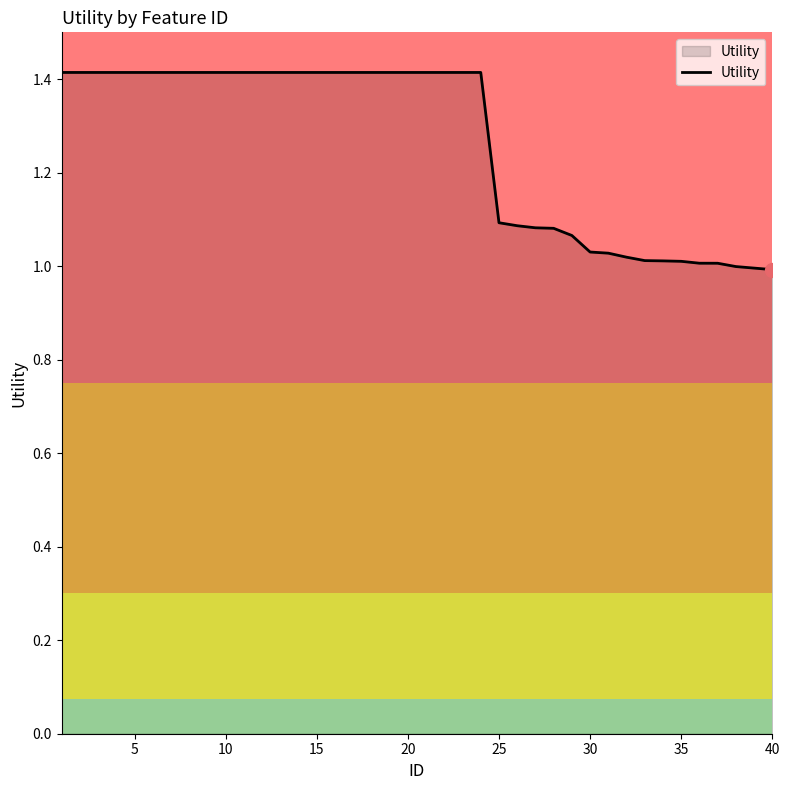

What is the difference between the maximum and minimum values?

0.4